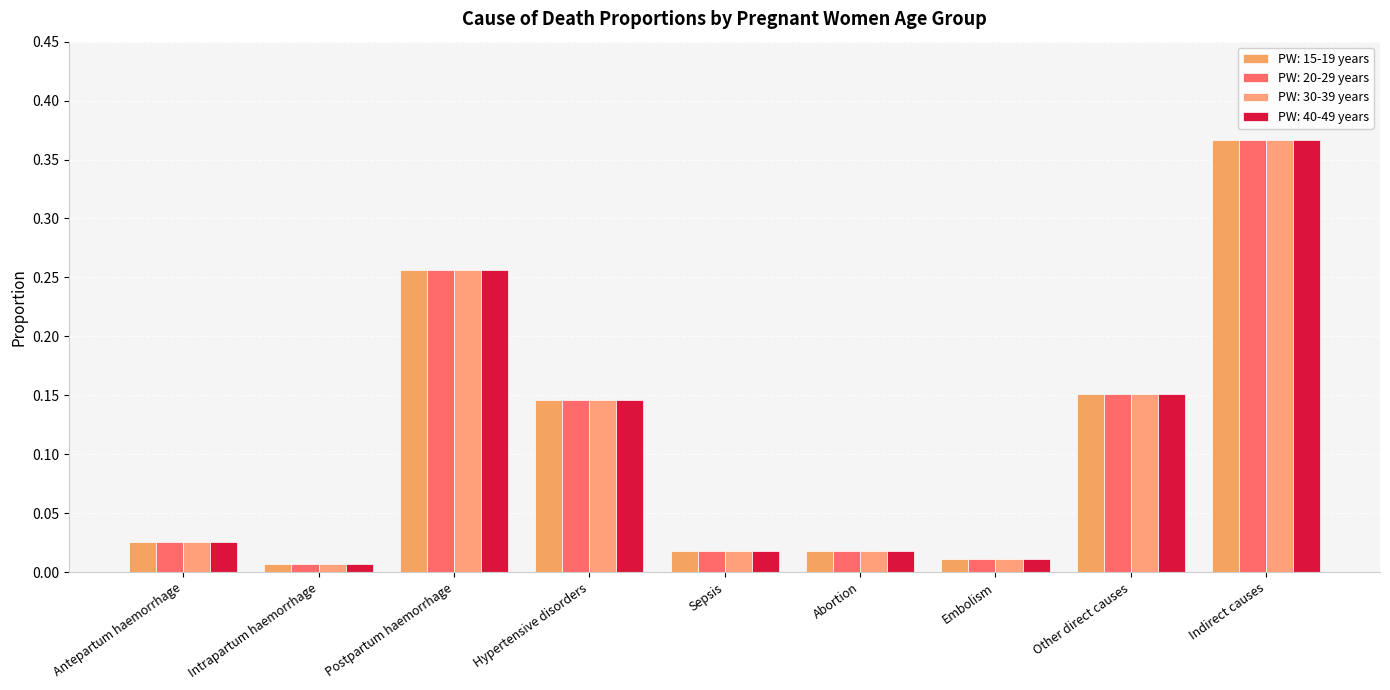

Which label corresponds to the smallest value in the chart?

Intrapartum haemorrhage